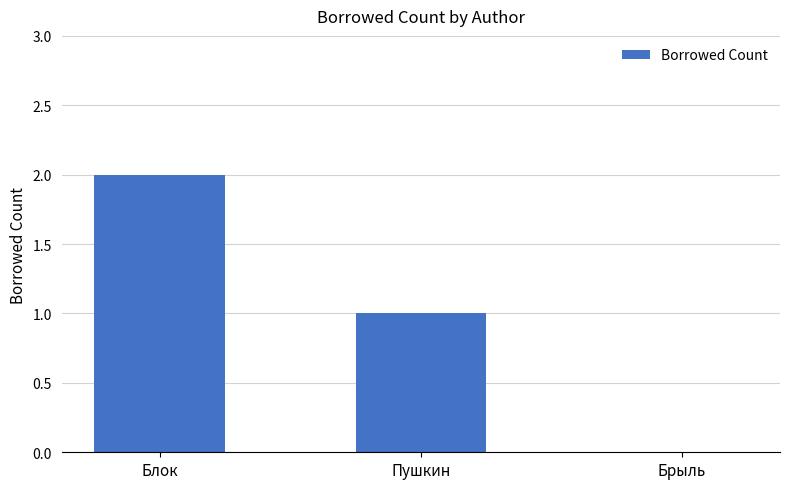

What is the sum of the values at Блок and Пушкин?

3